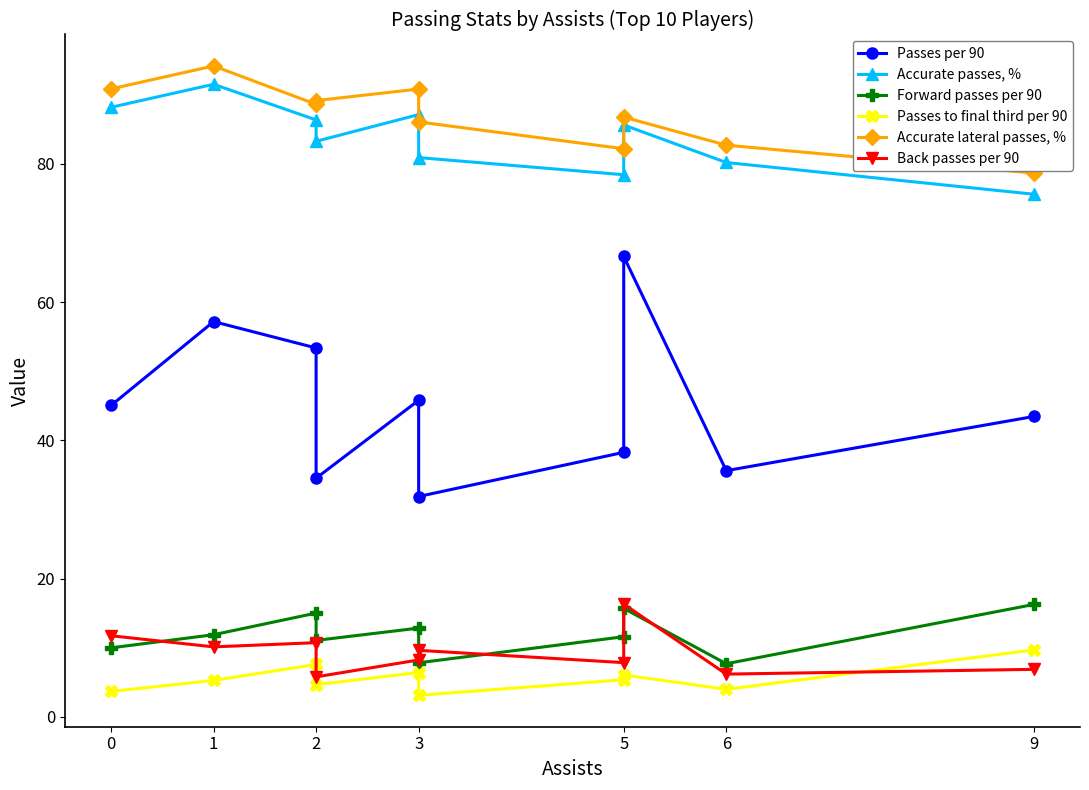

The Forward passes per 90 series shows 7.8 at 3. True or false?

True